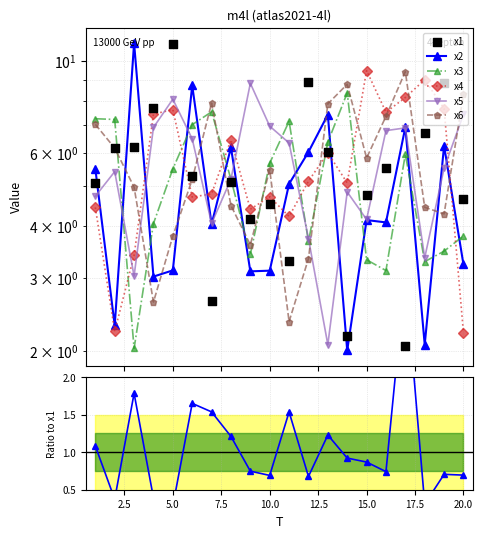

At how many categories does at least one series exceed 2?

20